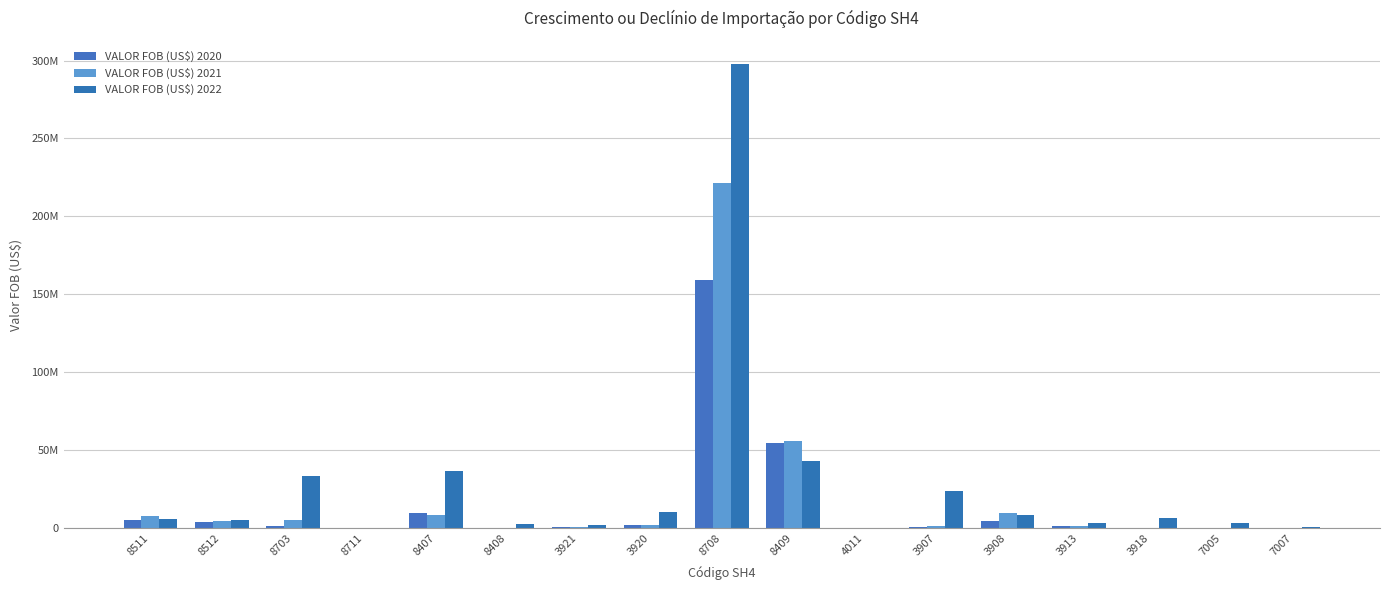

Which series has the widest spread of values?

VALOR FOB (US$) 2022